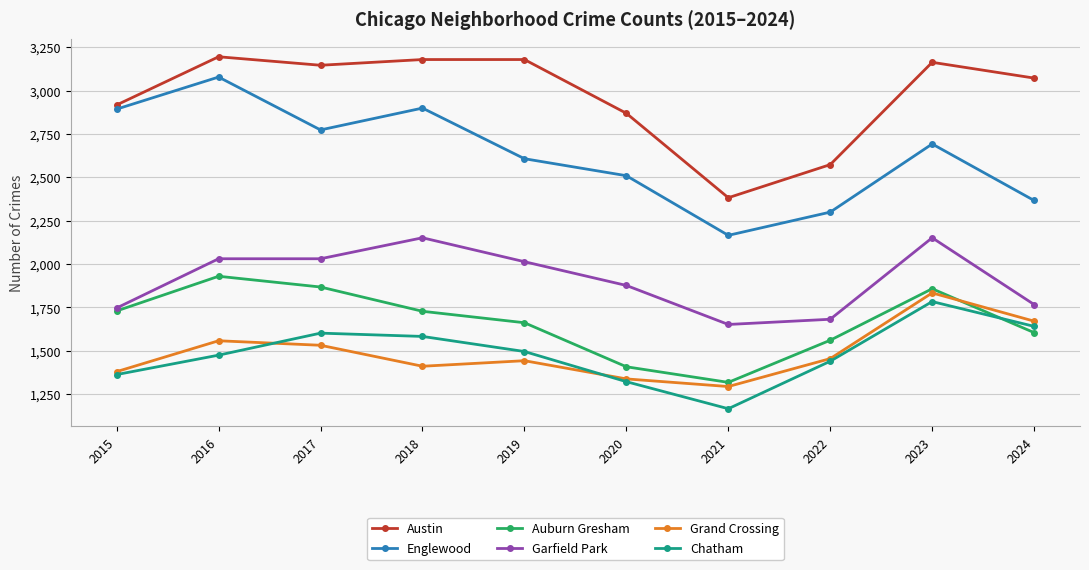

At which category does Englewood reach its first local valley?

2017